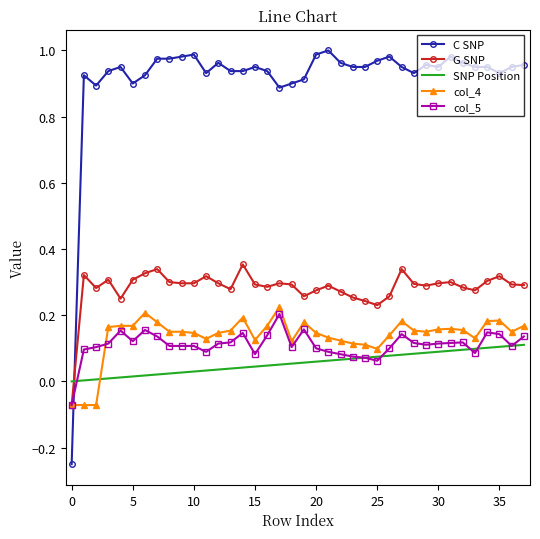

Which series has the largest total across all categories?

C SNP